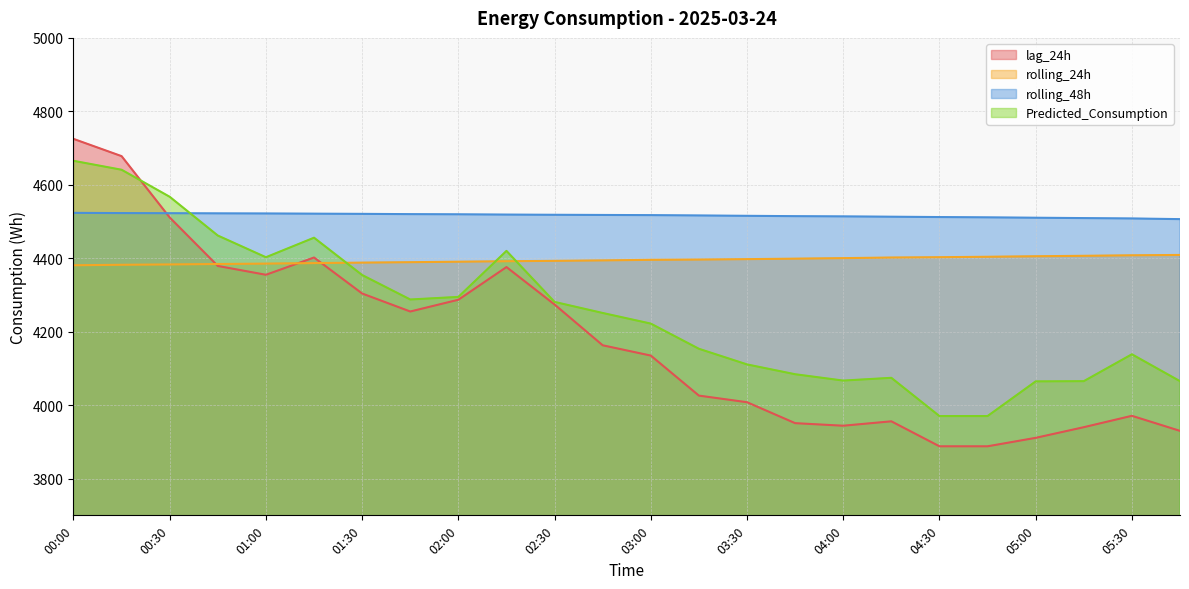

Rank the series by their maximum value, from highest to lowest.

lag_24h, Predicted_Consumption, rolling_48h, rolling_24h